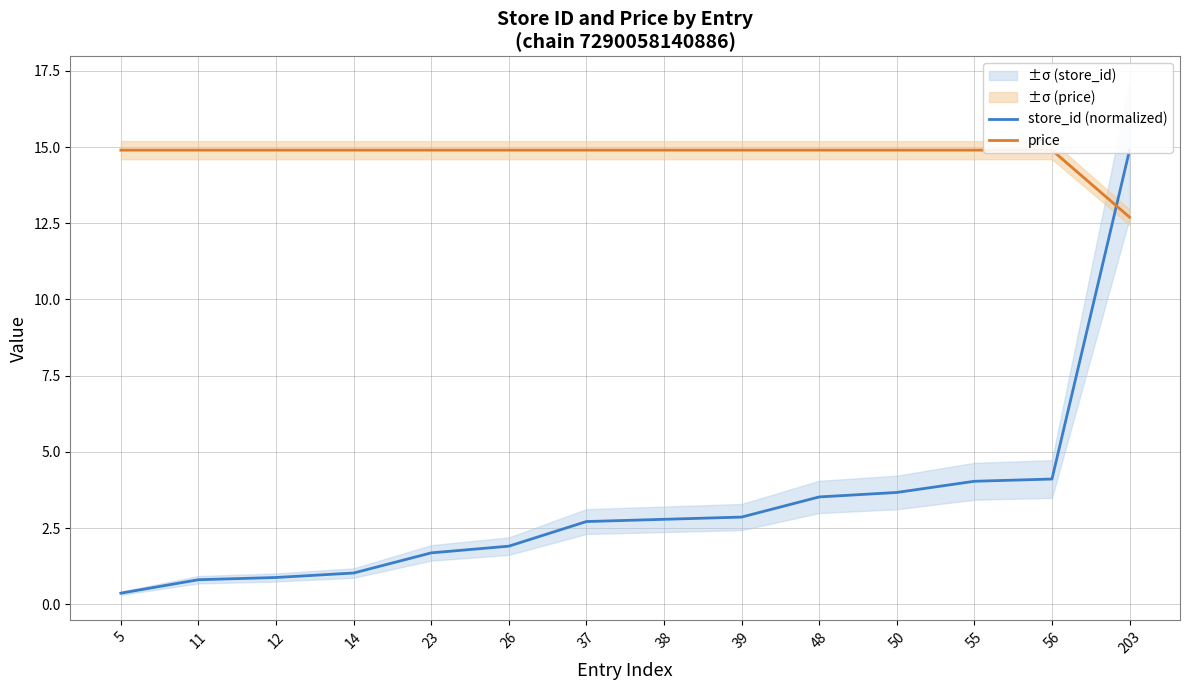

At how many categories does at least one series exceed 4?

14